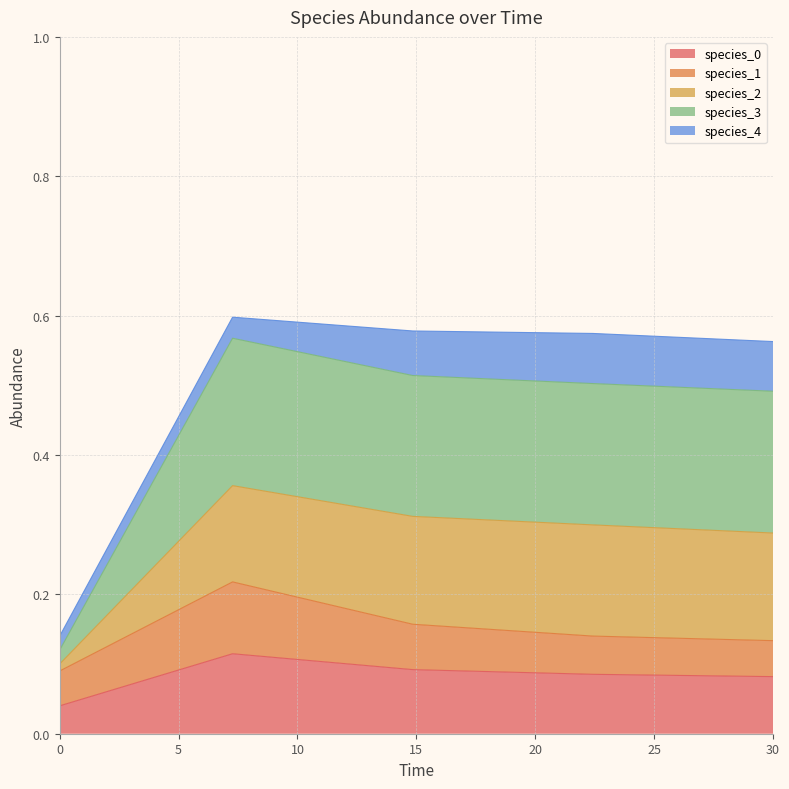

At which category is the sum across all series the highest?

7.272727272727273